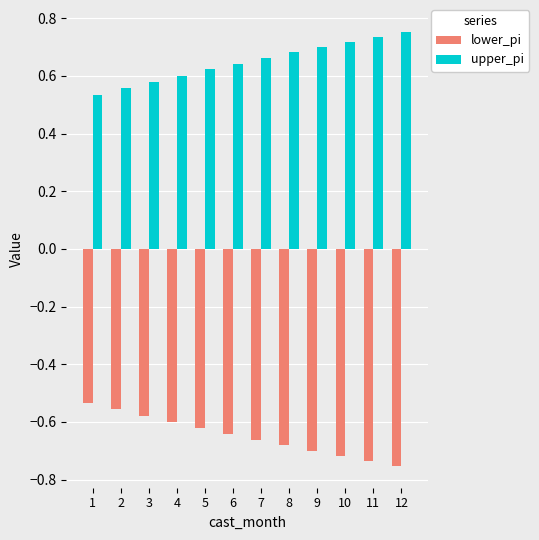

How many bars are there in each group?

2